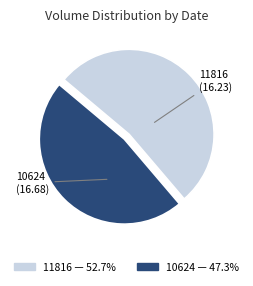

Approximately how many times larger is the value at 10624 compared to 11816?

0.9